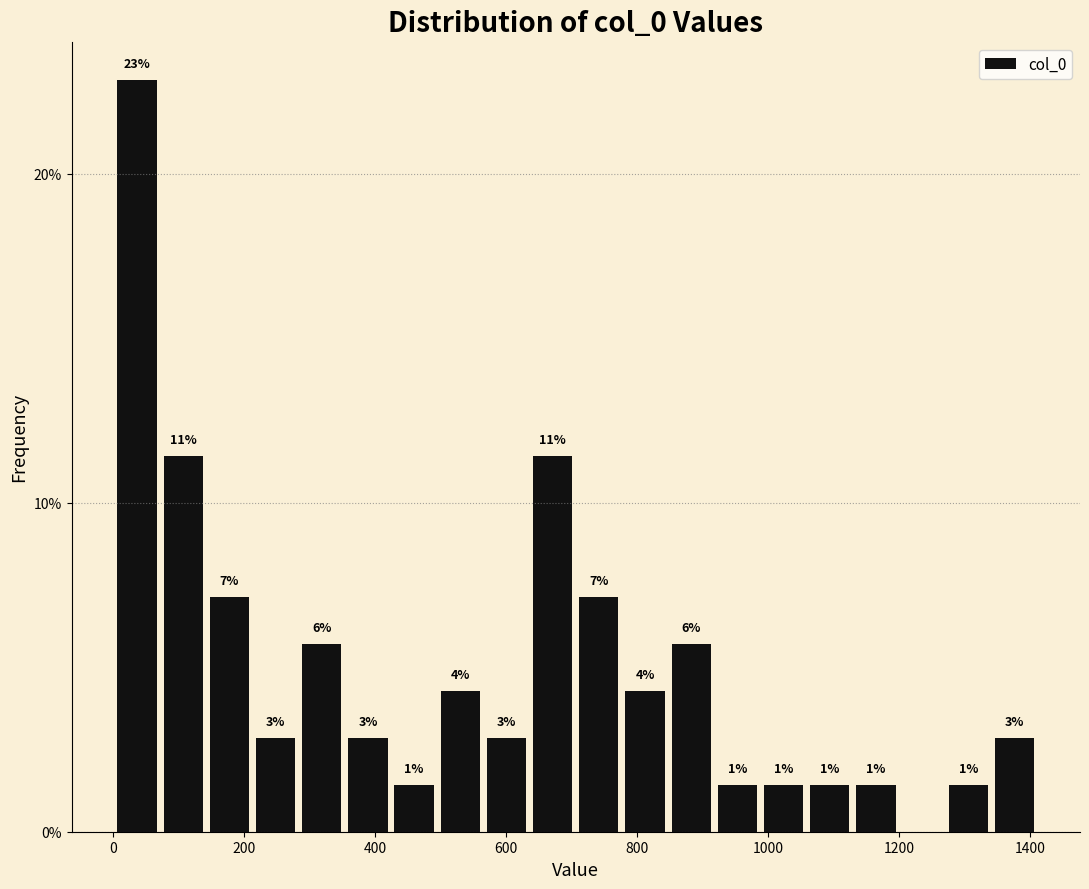

Around what value on the x-axis is the tallest bar? Give the approximate position of its centre, as read against the axis.

40